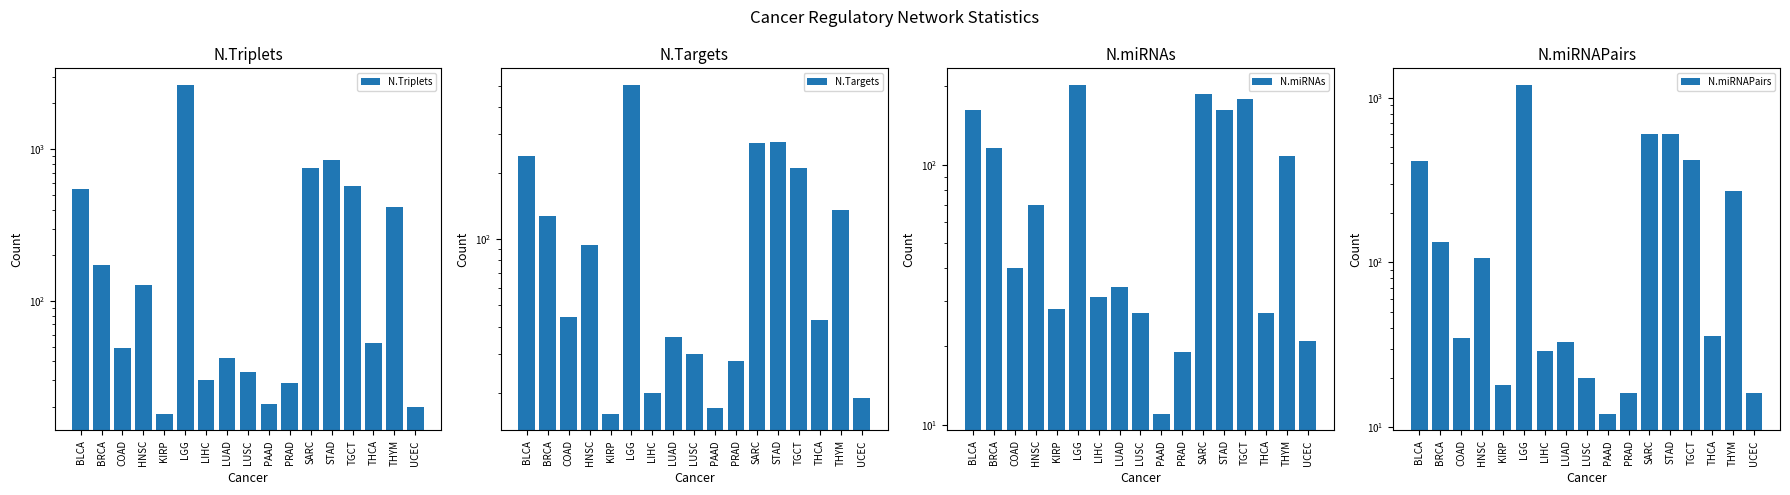

Rank the series by their maximum value, from lowest to highest.

N.miRNAs, N.Targets, N.miRNAPairs, N.Triplets